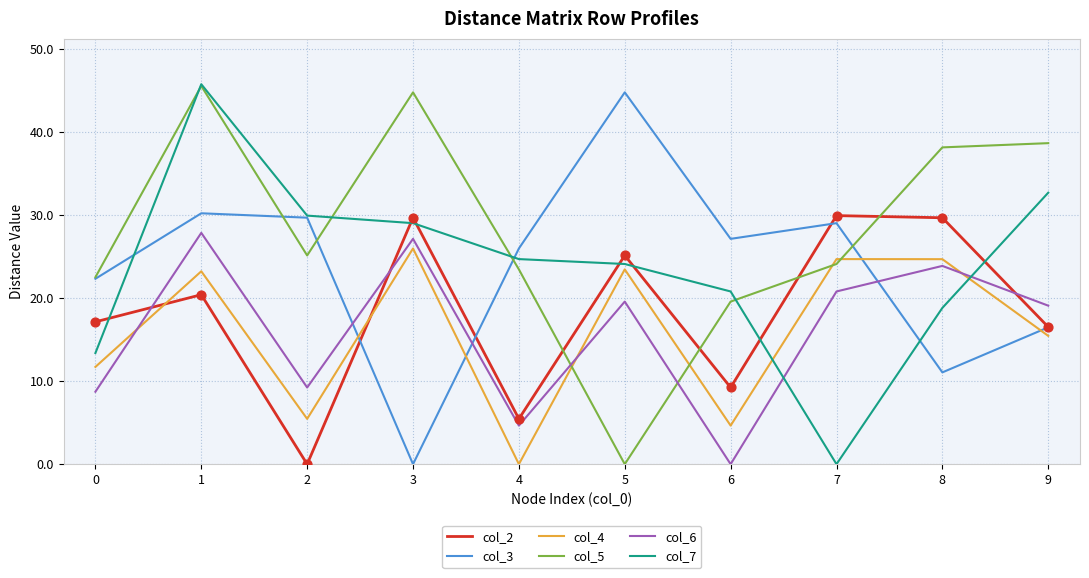

What is the total value across all series at 3?

156.7